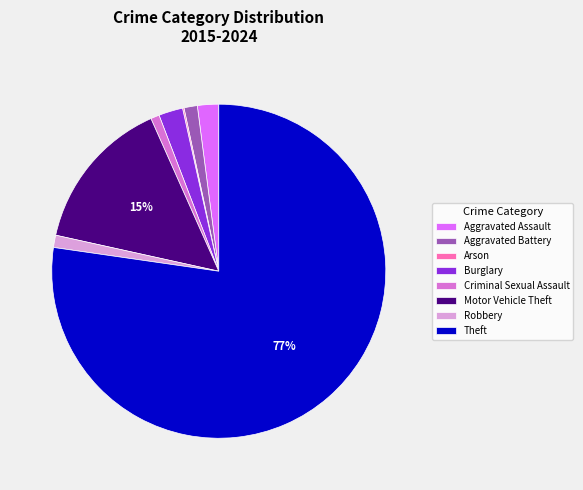

True or false: Aggravated Battery accounts for 9% of the total.

False